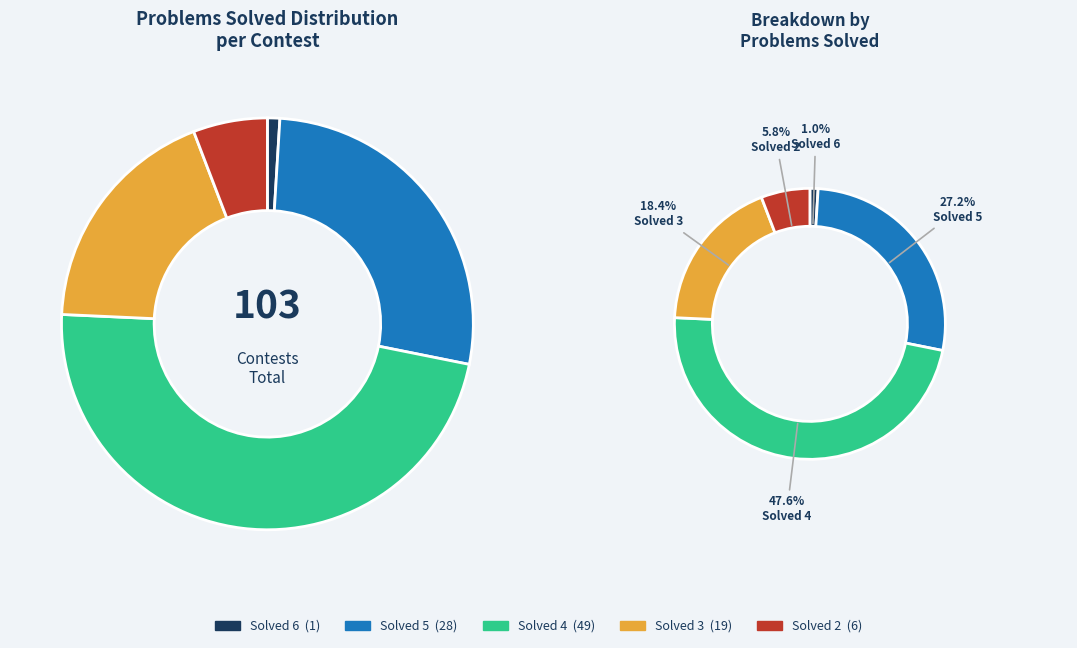

To the nearest percent, what is the average slice percentage?

20%